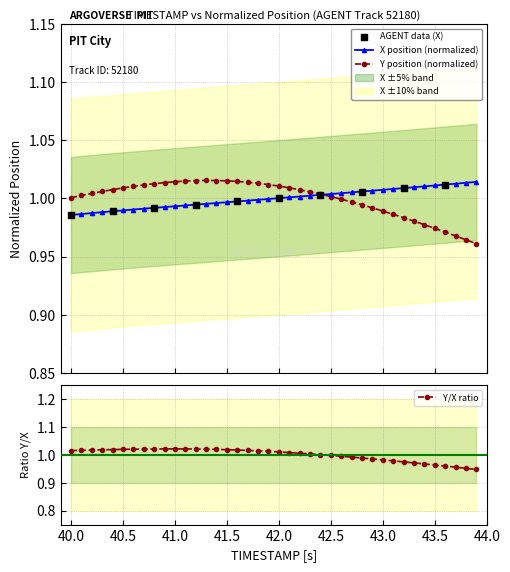

At how many categories does at least one series exceed 0?

40